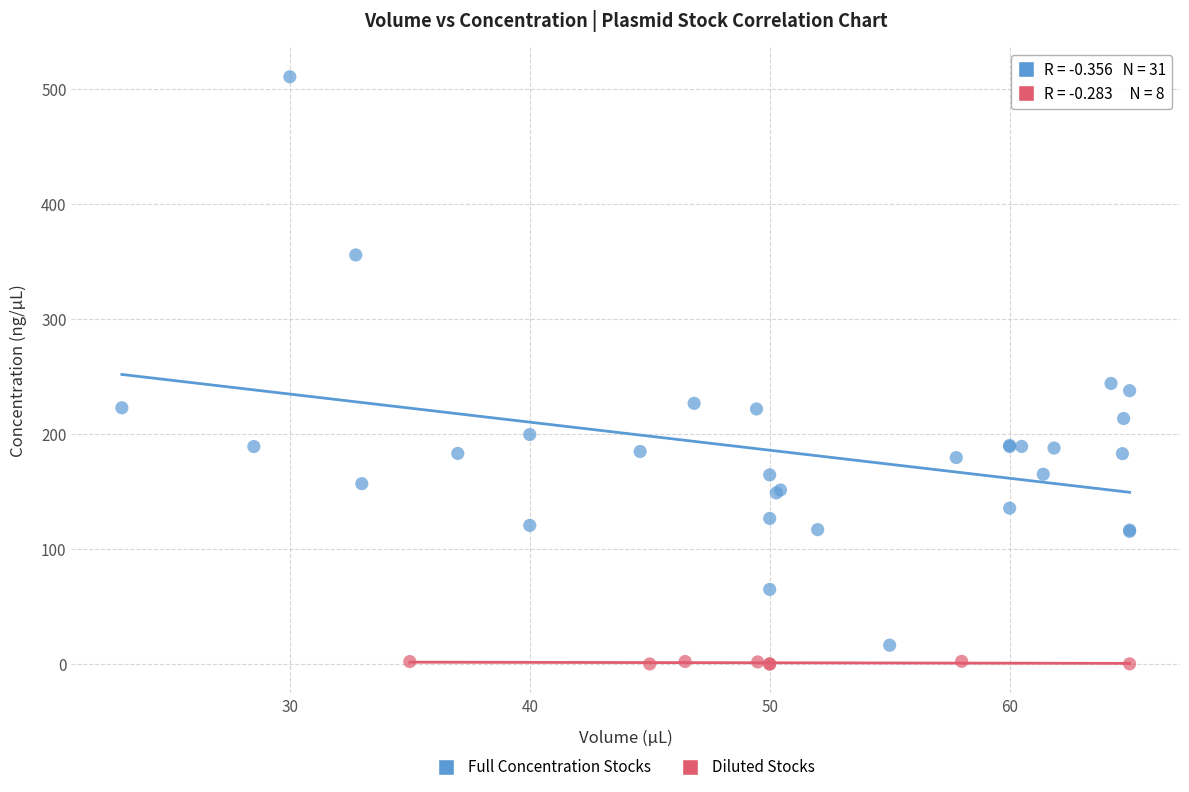

What are all the series names shown in the legend?

Full Concentration Stocks, Diluted Stocks